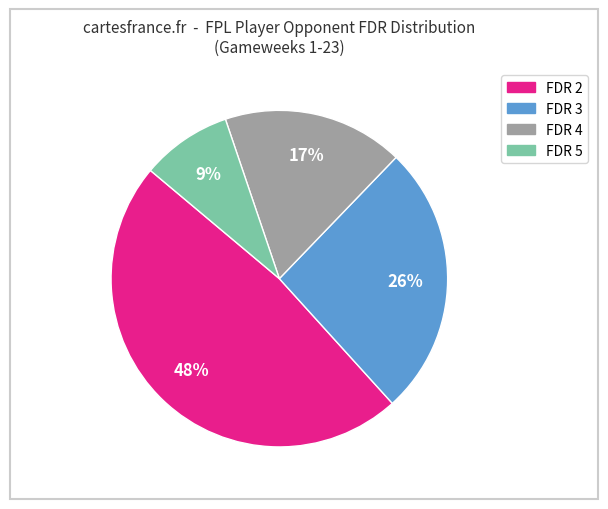

To the nearest percent, what is the difference between the largest and smallest slice percentages?

39%